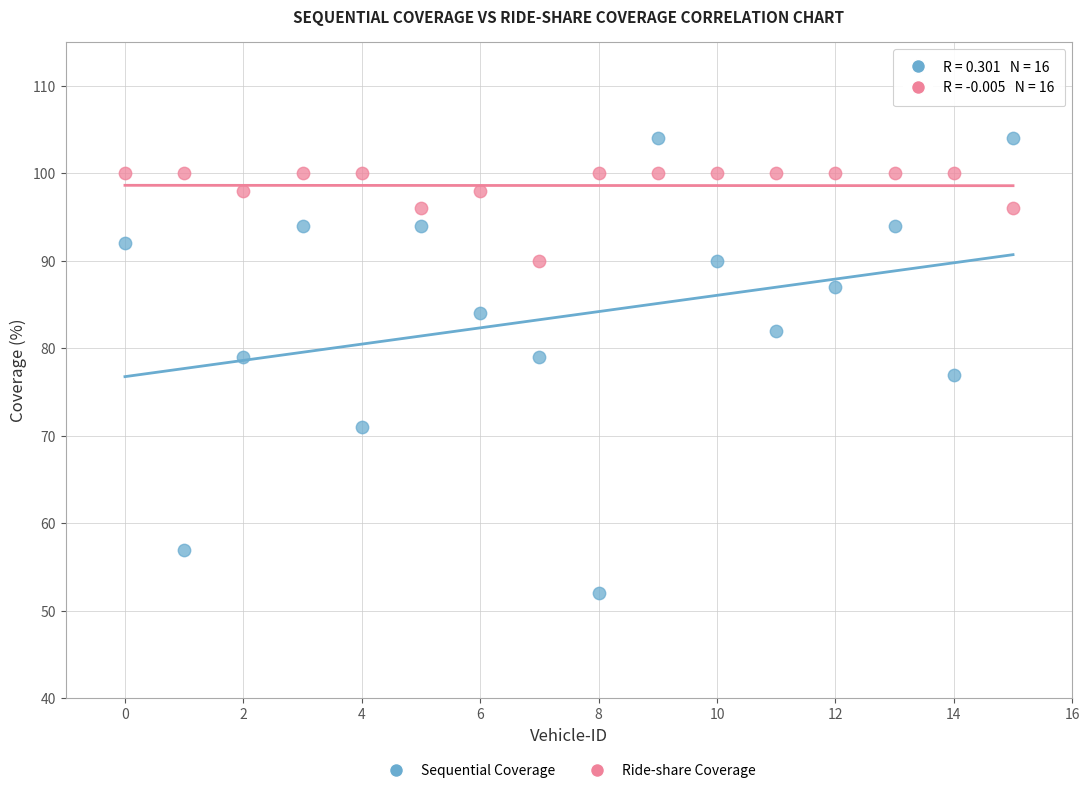

Which series contains the lowest Y value?

Sequential Coverage